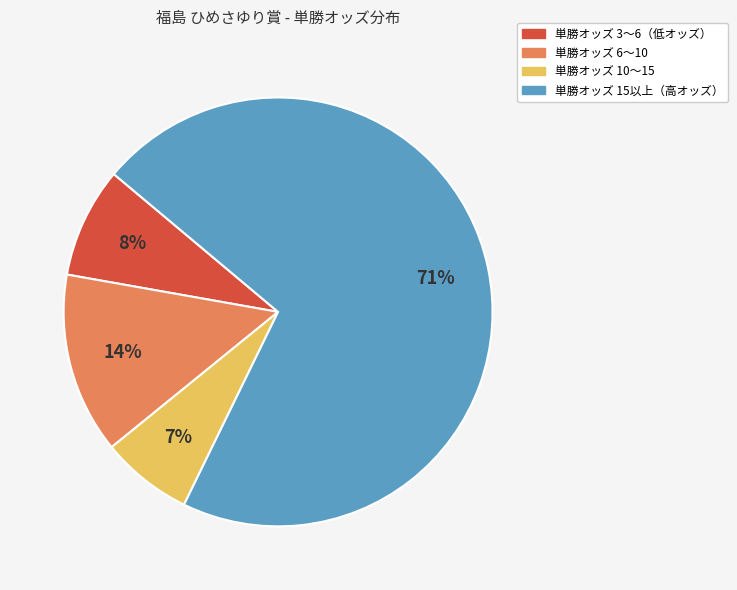

Rank the categories by value from highest to lowest.

単勝オッズ 15以上（高オッズ）, 単勝オッズ 6〜10, 単勝オッズ 3〜6（低オッズ）, 単勝オッズ 10〜15